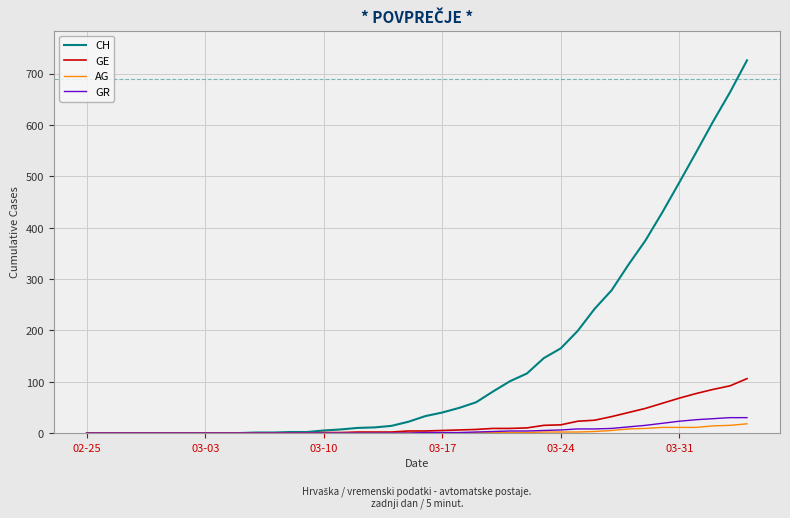

Which series has the largest range (max minus min)?

CH